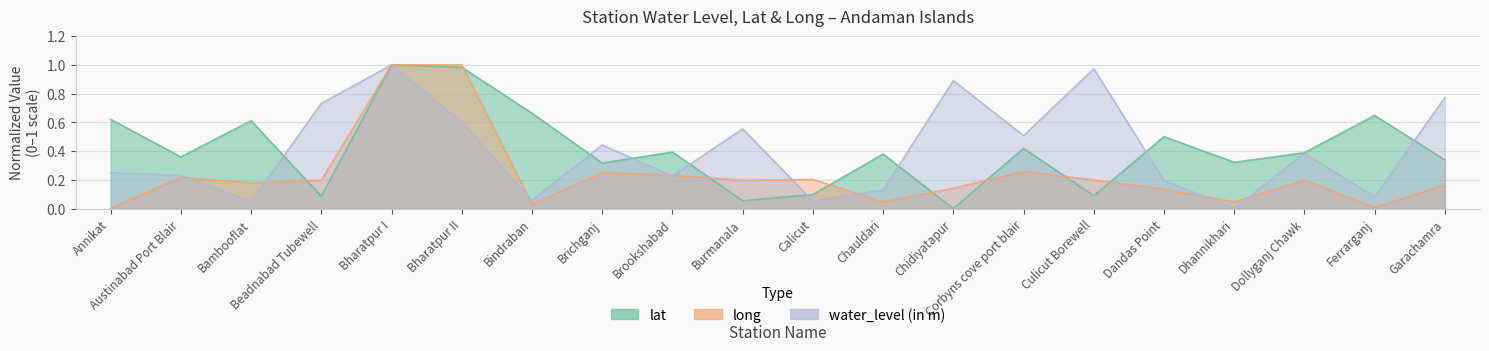

Reading left to right, extract all data points from this chart.

lat: 0.6	0.4	0.6	0.1	1.0	1.0	0.7	0.3	0.4	0.1	0.1	0.4	0.0	0.4	0.1	0.5	0.3	0.4	0.6	0.3
long: 0.0	0.2	0.2	0.2	1.0	1.0	0.0	0.3	0.2	0.2	0.2	0.0	0.1	0.3	0.2	0.1	0.0	0.2	0.0	0.2
water_level: 0.2	0.2	0.0	0.7	1.0	0.6	0.1	0.4	0.2	0.6	0.1	0.1	0.9	0.5	1.0	0.2	0.0	0.4	0.1	0.8